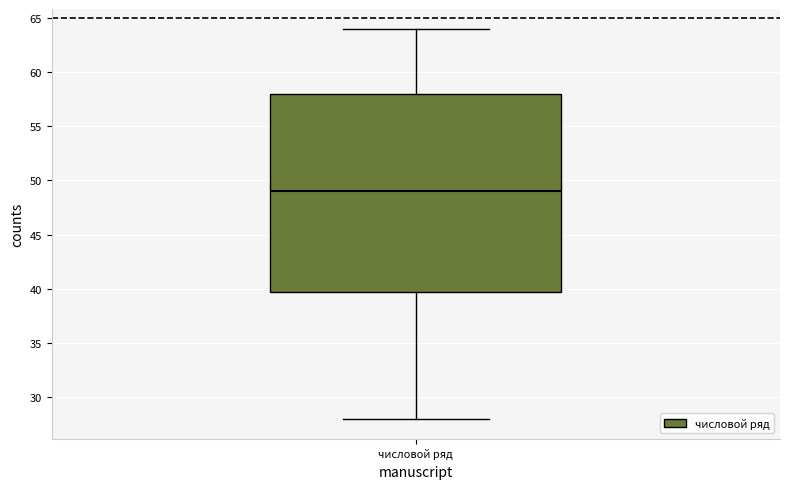

Read this box plot against the y-axis: the position of the median line, the range covered by the box, and the ends of both whiskers. The values are not printed on the chart, so give them approximately, as read against the axis.

median 49, box 40 to 58, whiskers 28 to 64